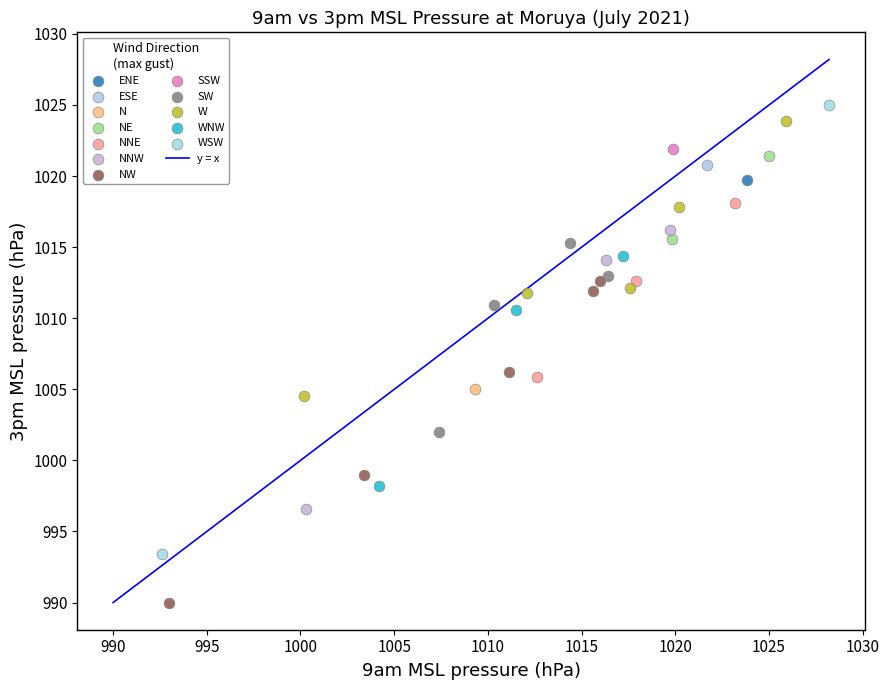

Which series contains the highest Y value?

WSW